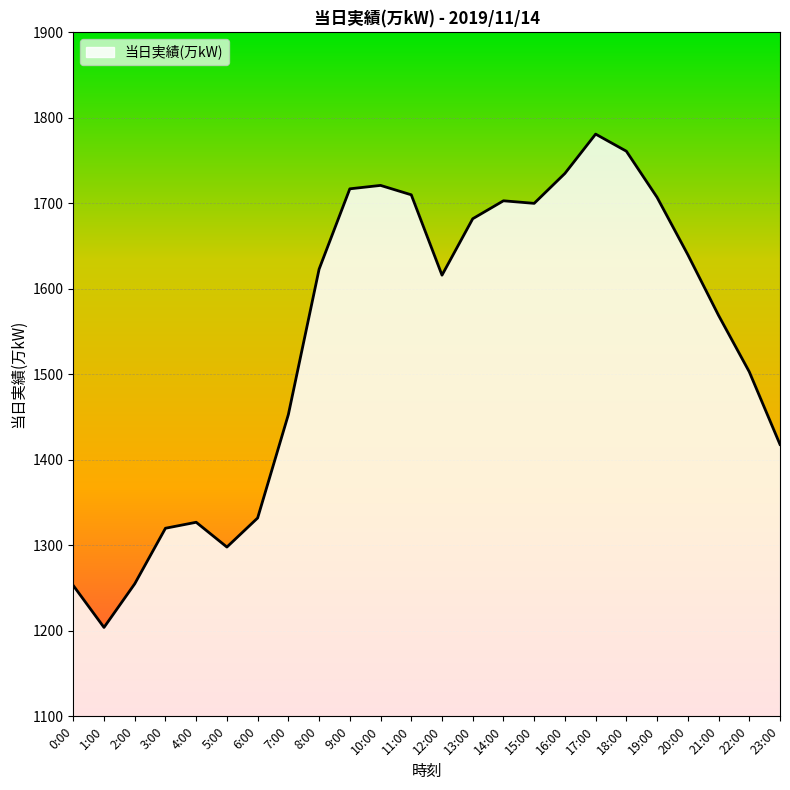

What is the difference between the values at 10:00 and 23:00?

303